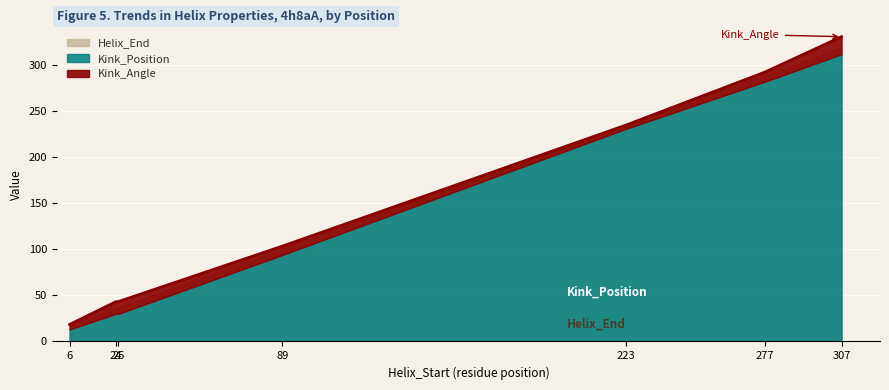

What is the value of the Helix_End point at the 1st from the left?

18.0